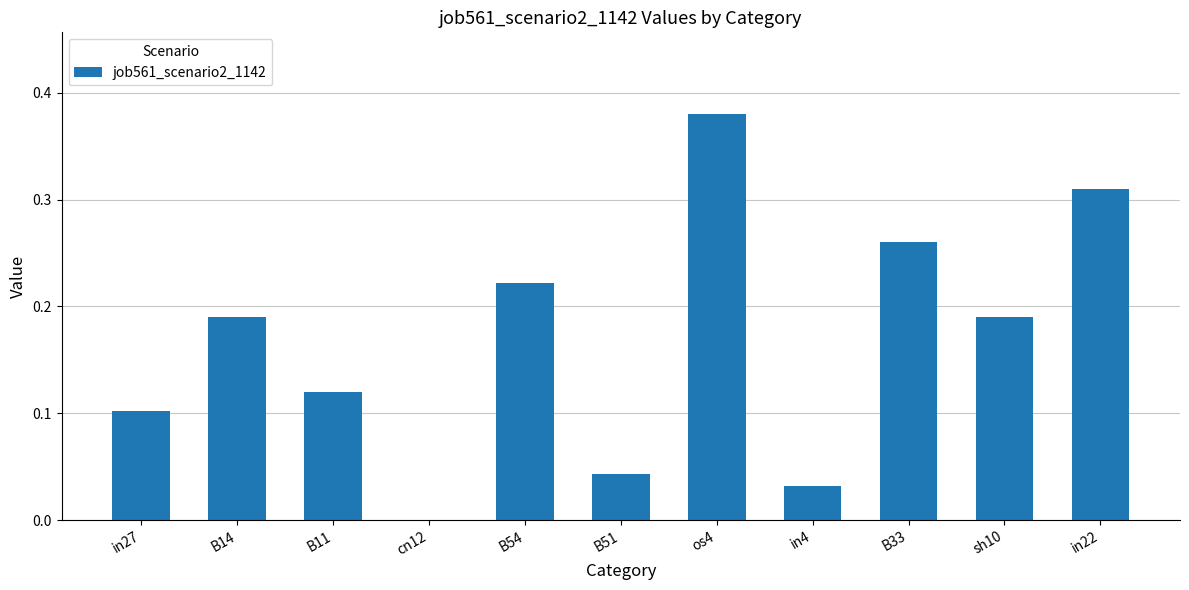

Which has a higher value, B14 or in22?

in22